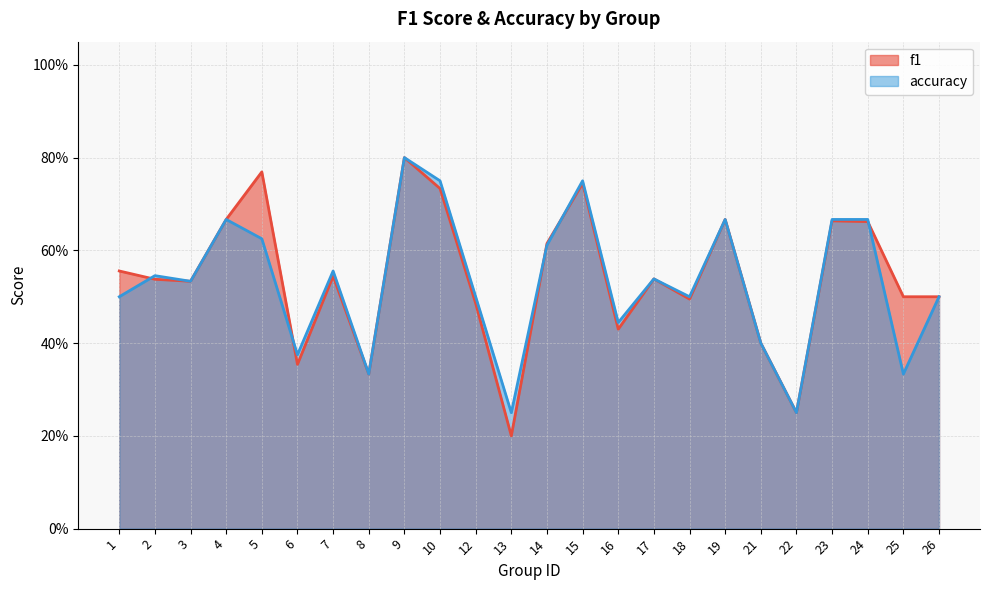

Between which two adjacent categories do f1 and accuracy first intersect?

1 and 2